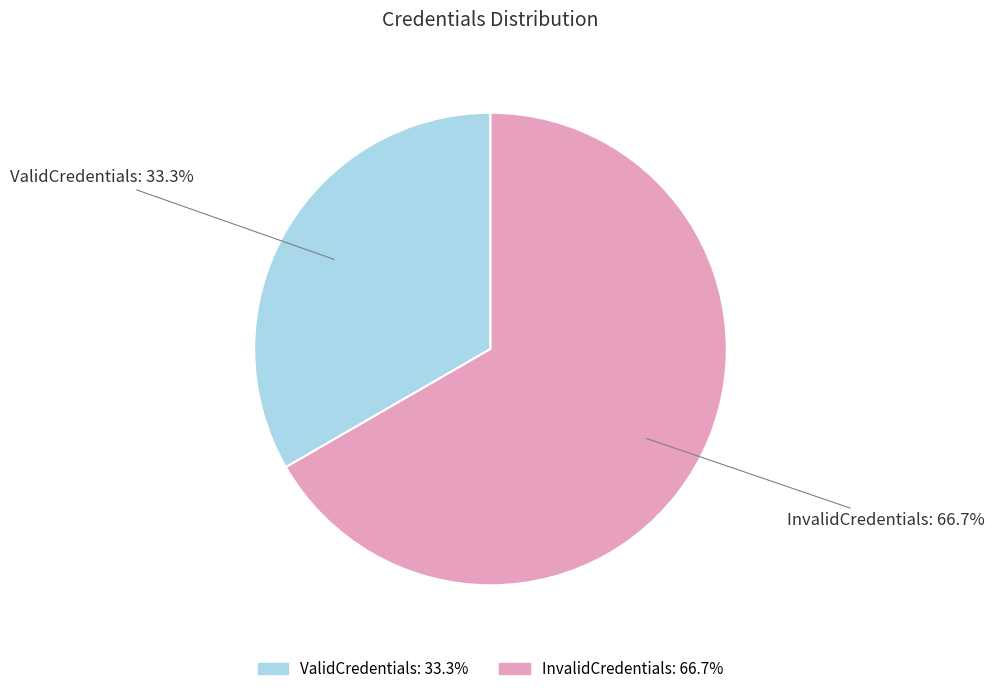

How many slices are in this pie chart?

2